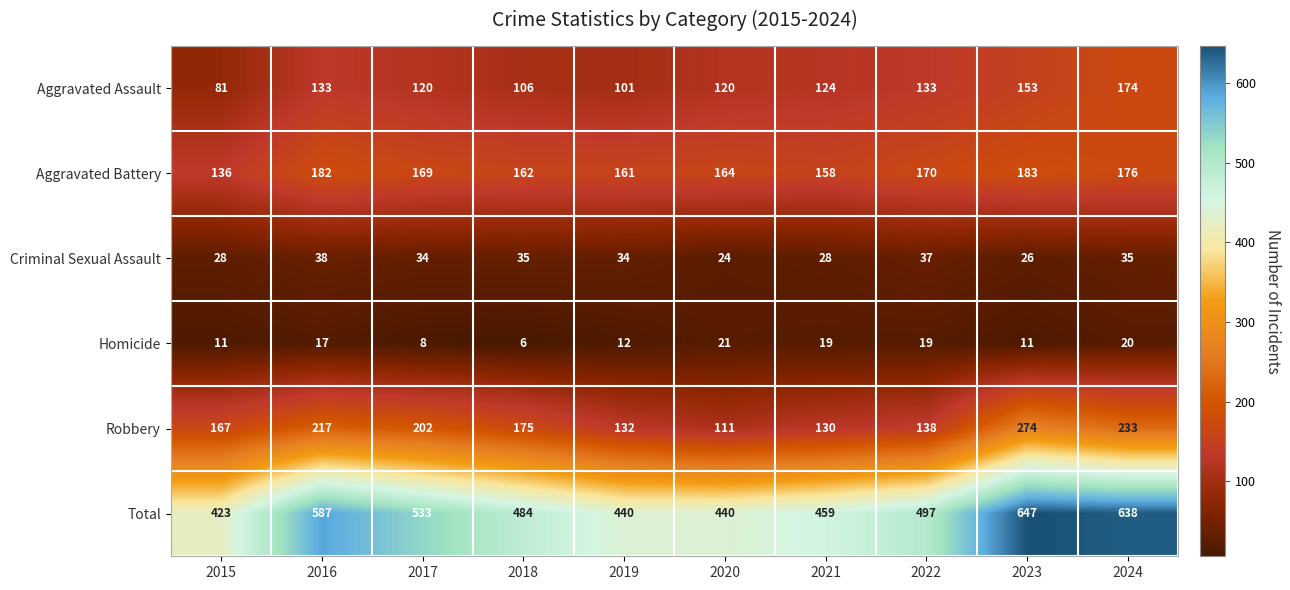

What is the sum of the Homicide values at 2017 and 2020?

29